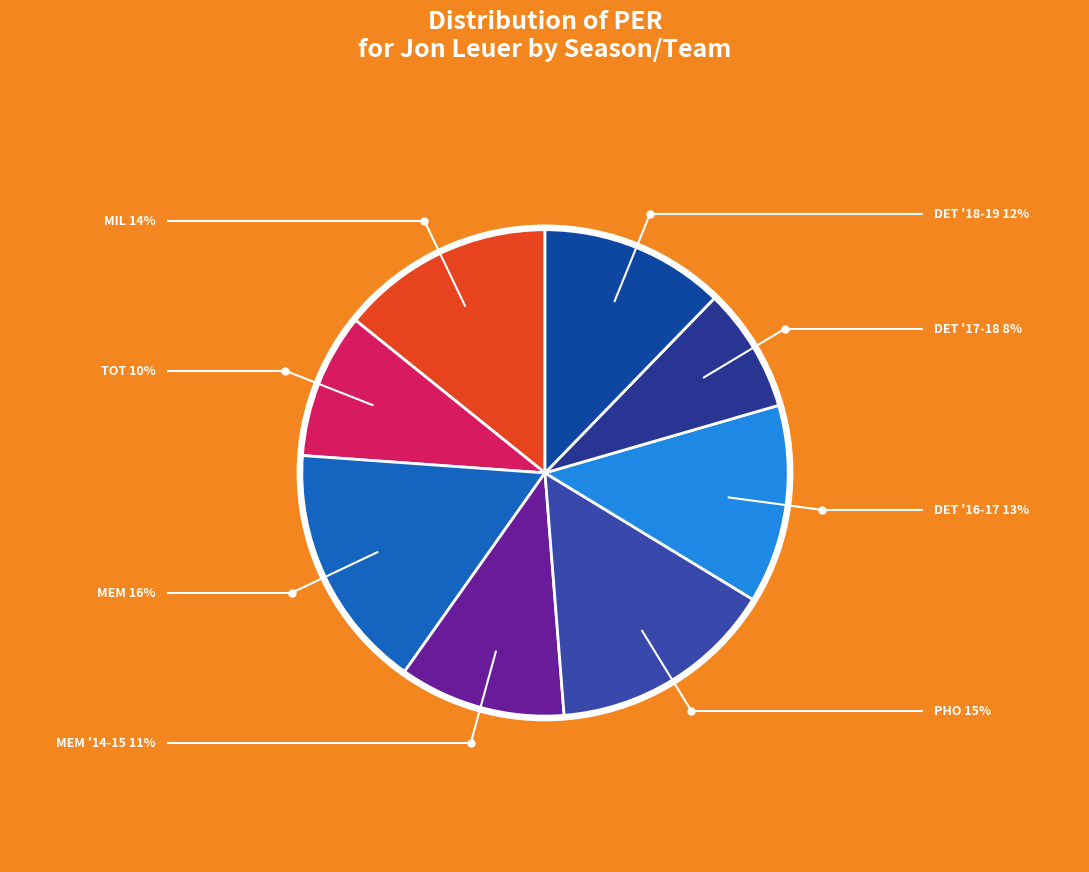

Count the number of slices in the pie.

8